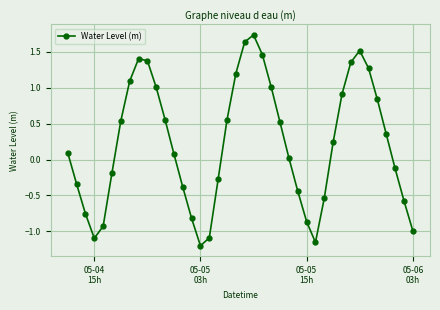

What is the difference between the second highest and second lowest values?

2.8